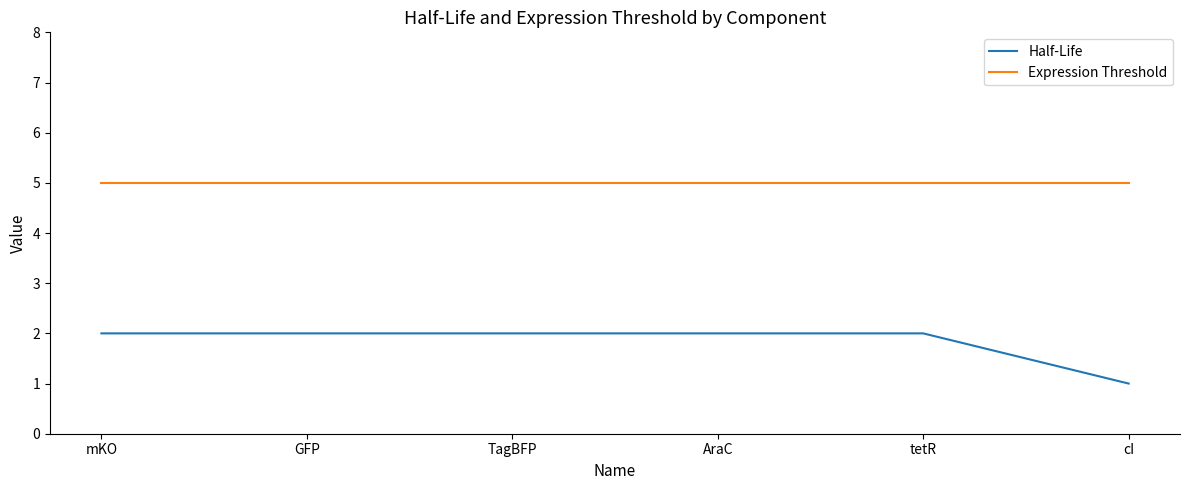

The value of Half-Life at AraC is 2. True or false?

True